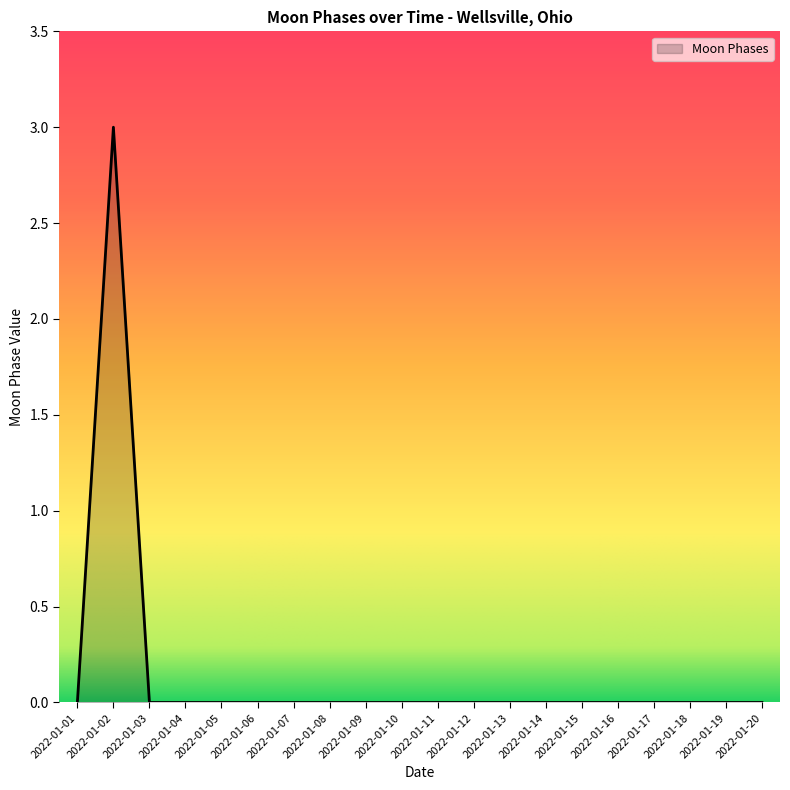

The chart shows a value of 0 at 2022-01-08. True or false?

True